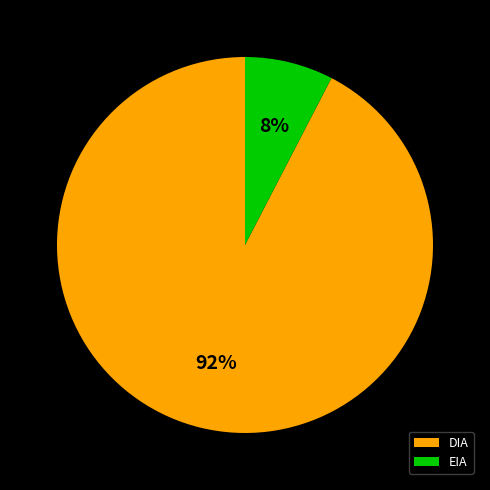

What percentage is the DIA slice, to the nearest percent?

92%